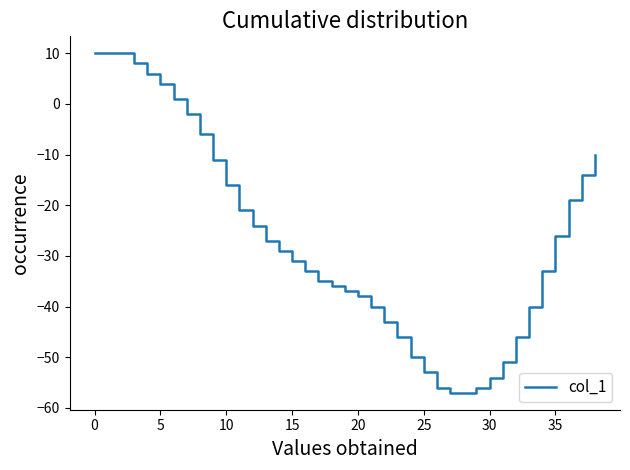

How many lines are shown in the chart?

1